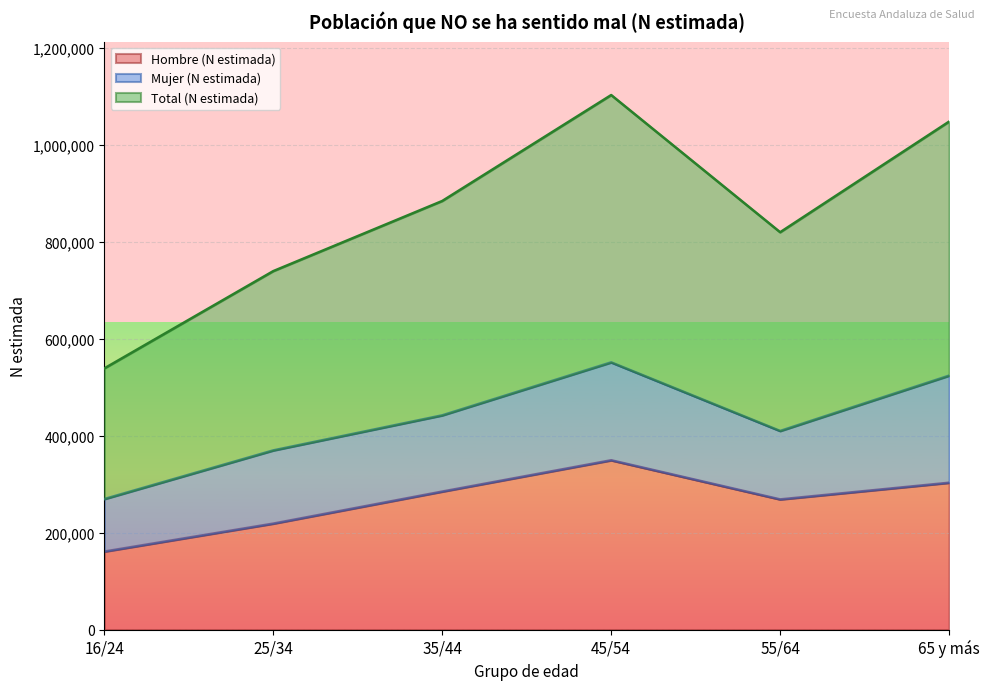

True or false: Total (N estimada) and Hombre (N estimada) cross at least once.

False